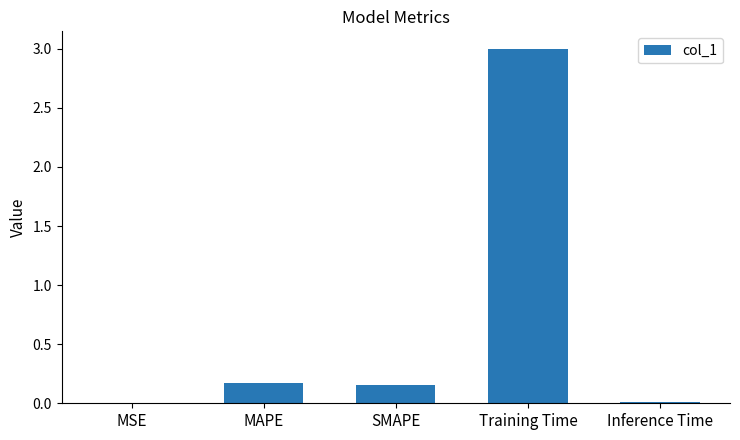

The value at SMAPE is 0.2. True or false?

True